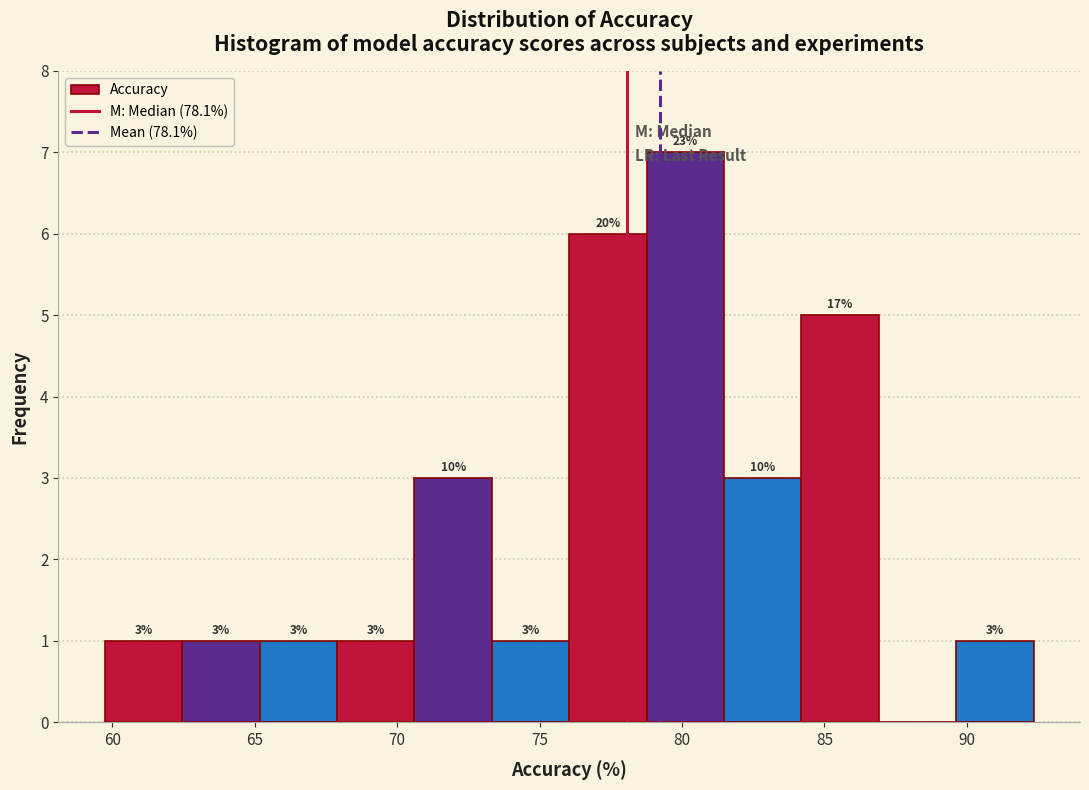

Over which range of the x-axis is the bar tallest?

79.0 to 81.5